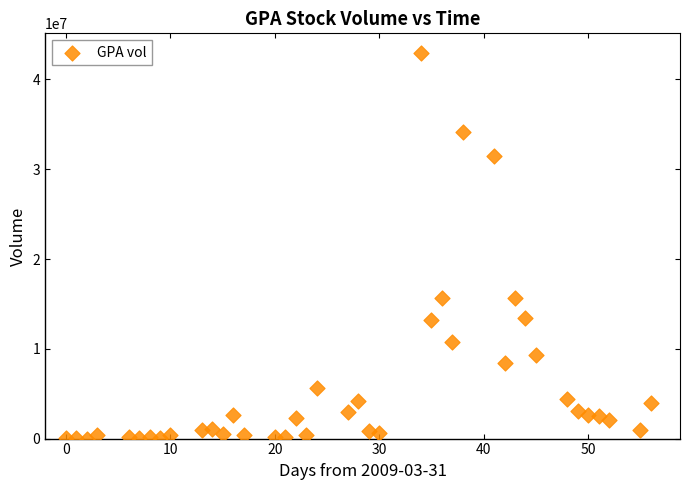

What is the range of X values (max minus min)?

56